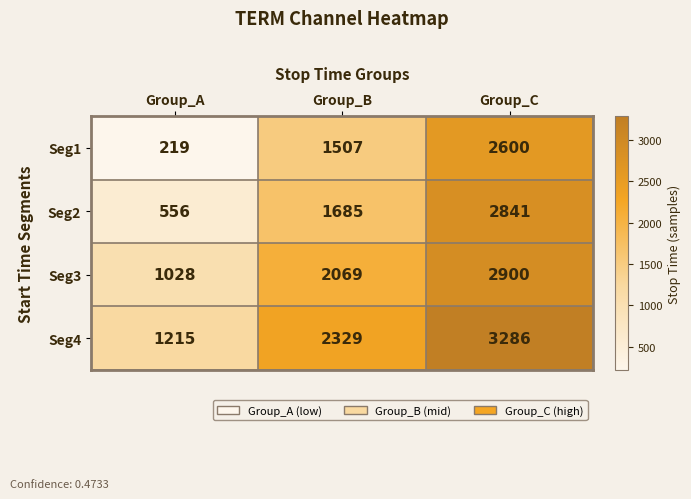

What is the difference between the Seg4 values at Group_B and Group_A?

1114